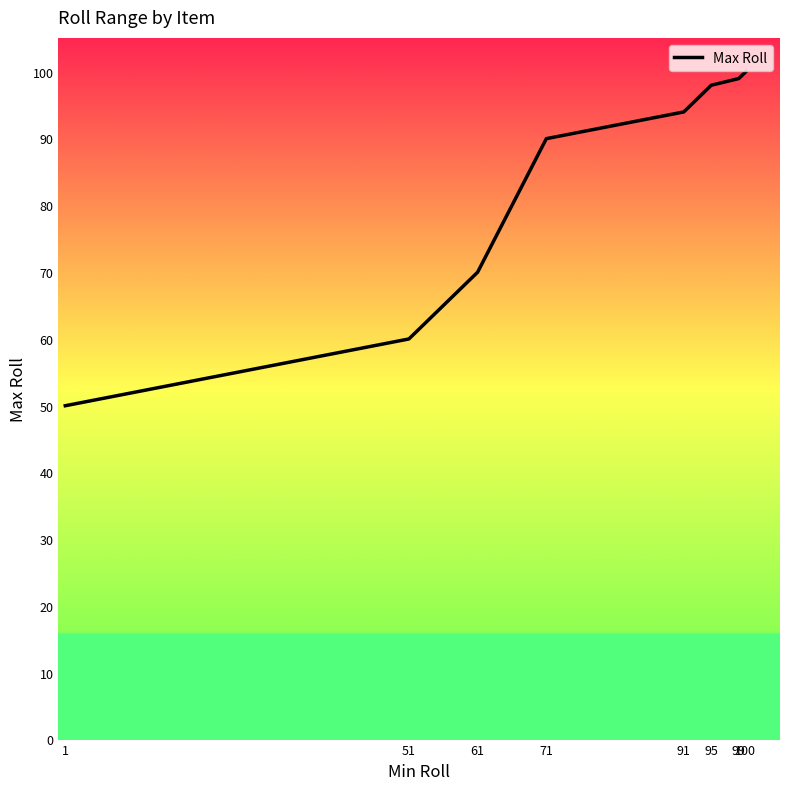

What is the approximate value at 1, to the nearest 5?

50